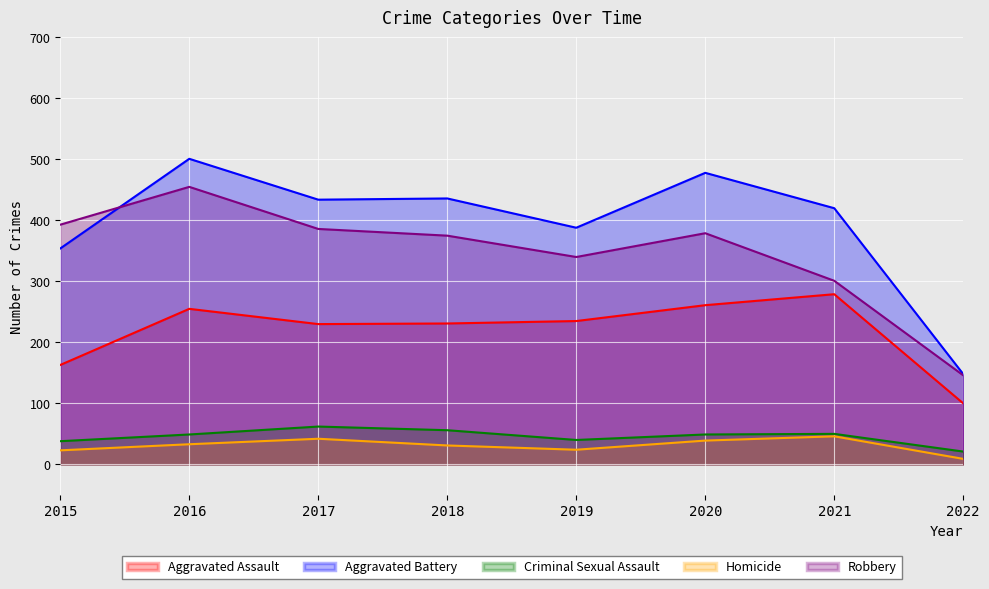

Count the number of categories in the chart.

8